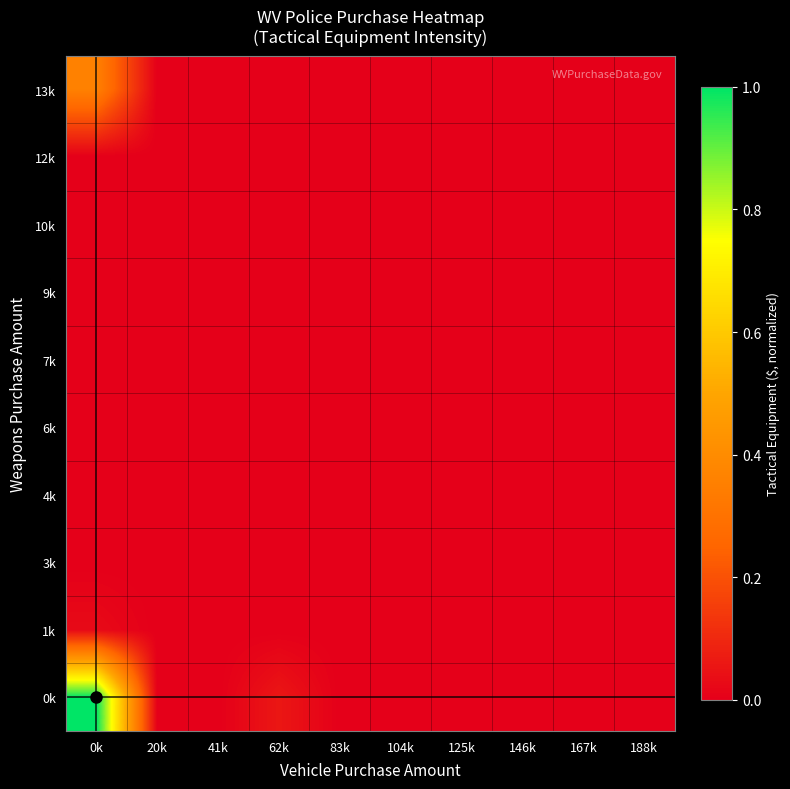

At which category is the sum across all series the highest?

0k